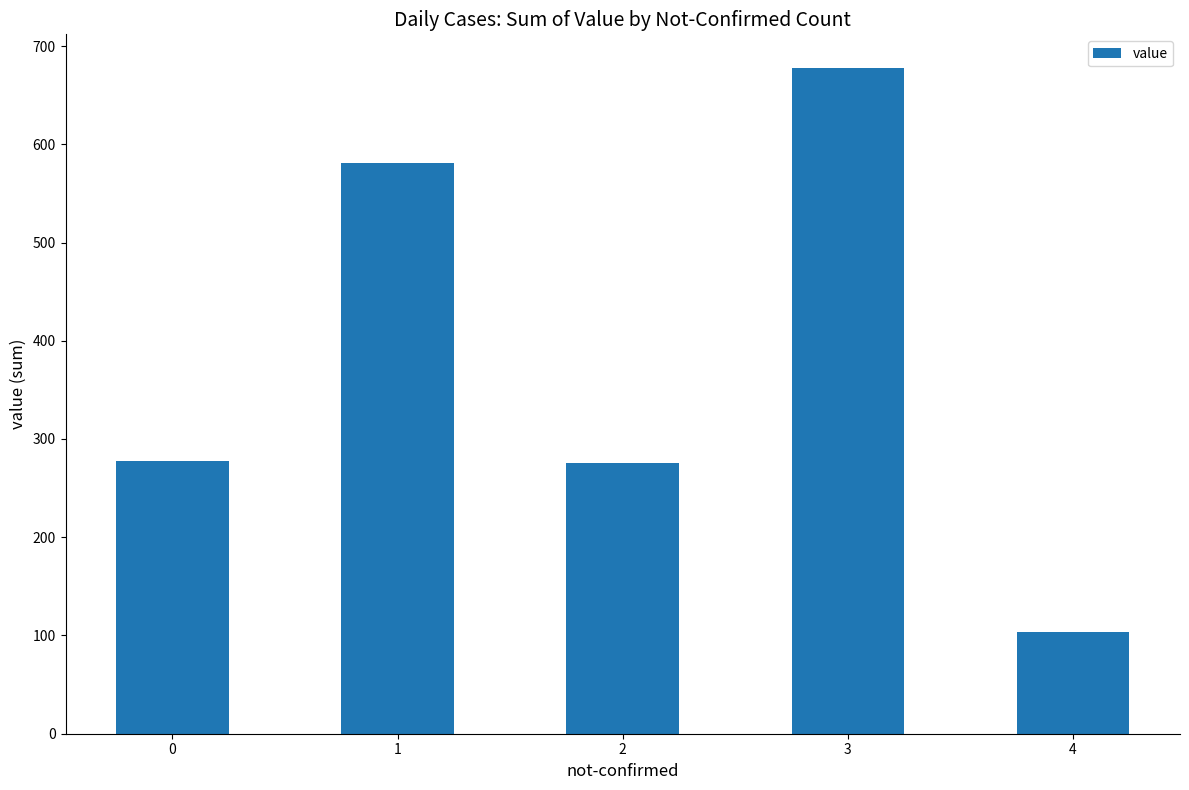

The value at 2 is 184. True or false?

False